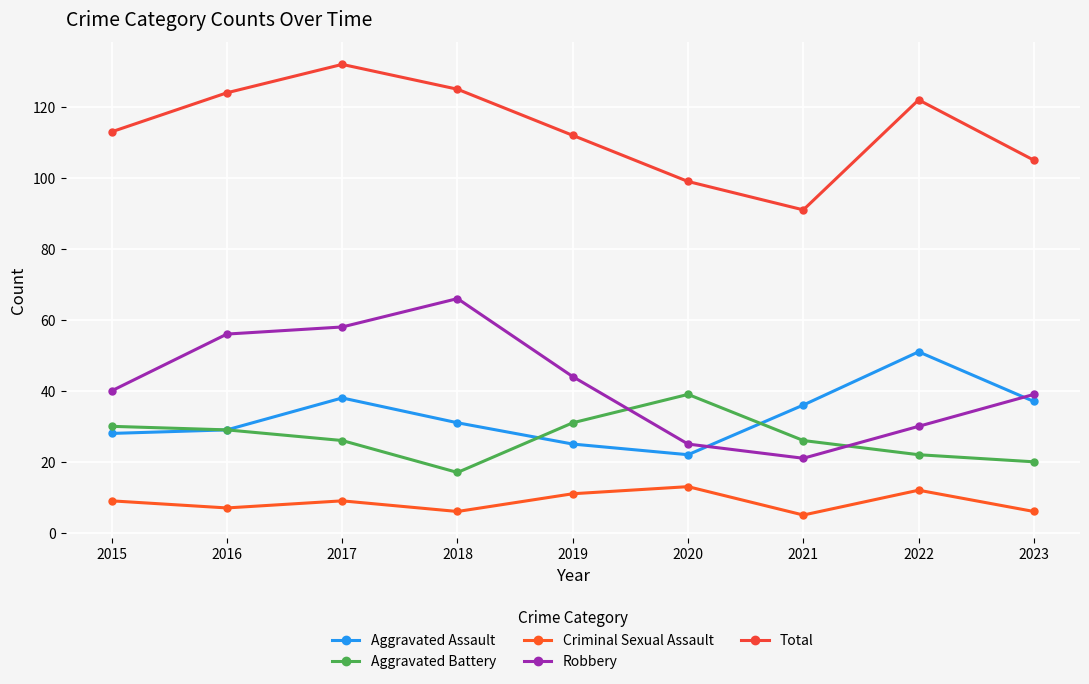

The value of Robbery at 2020 is 15. True or false?

False